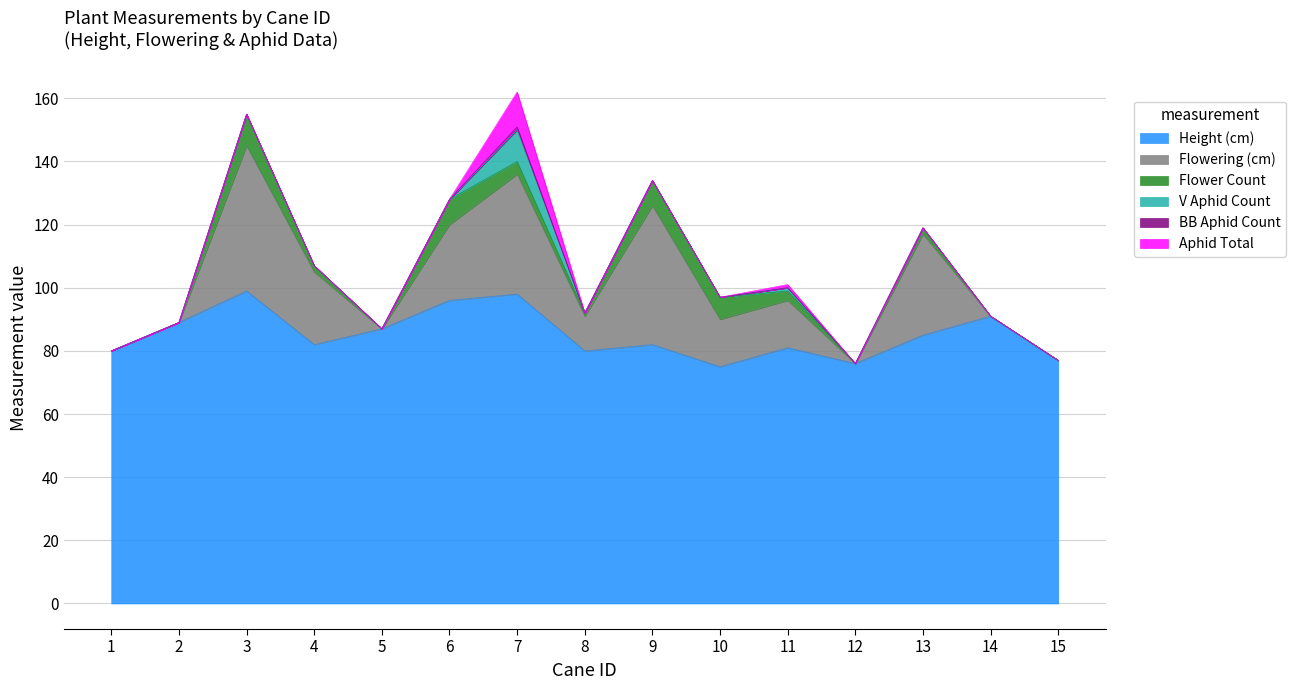

At which label does V Aphid Count reach its peak?

7